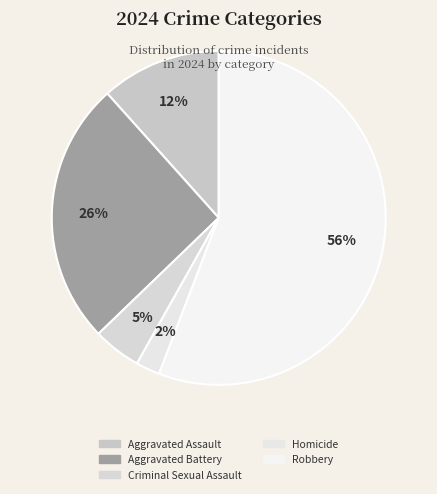

To the nearest percent, what percentage of the pie is Aggravated Assault?

12%